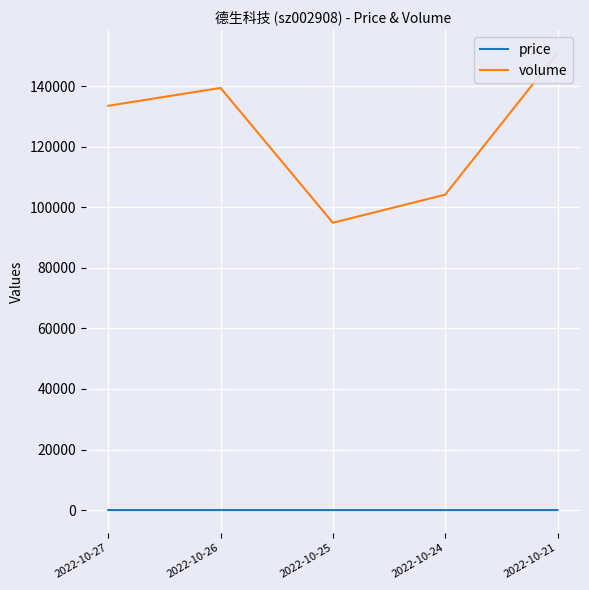

Which category has the highest value in the price series?

2022-10-26